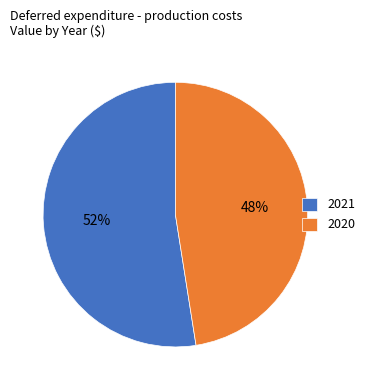

To the nearest percent, what is the average slice percentage?

50%